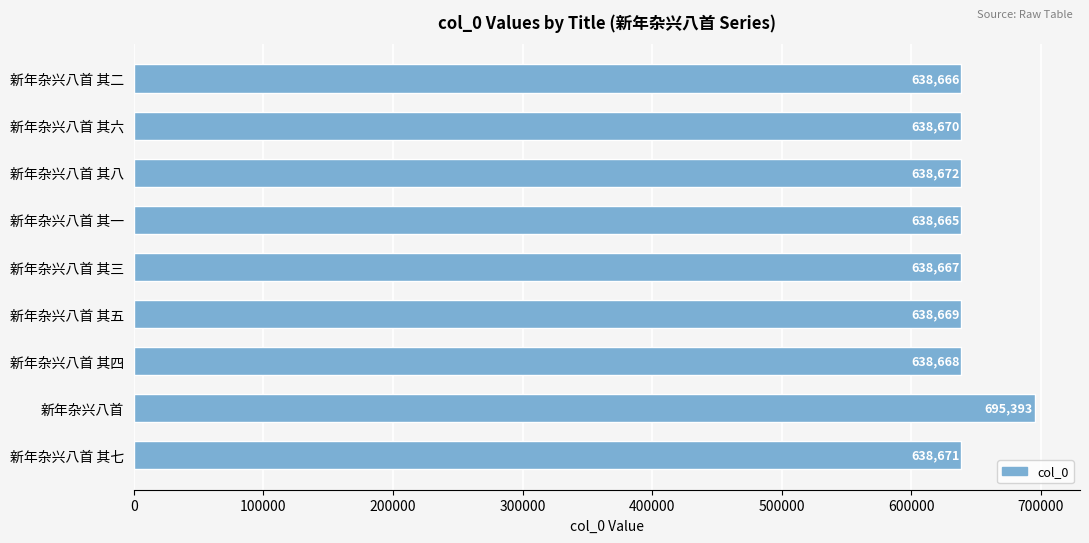

True or false: the data shows 982813 at 新年杂兴八首 其一.

False